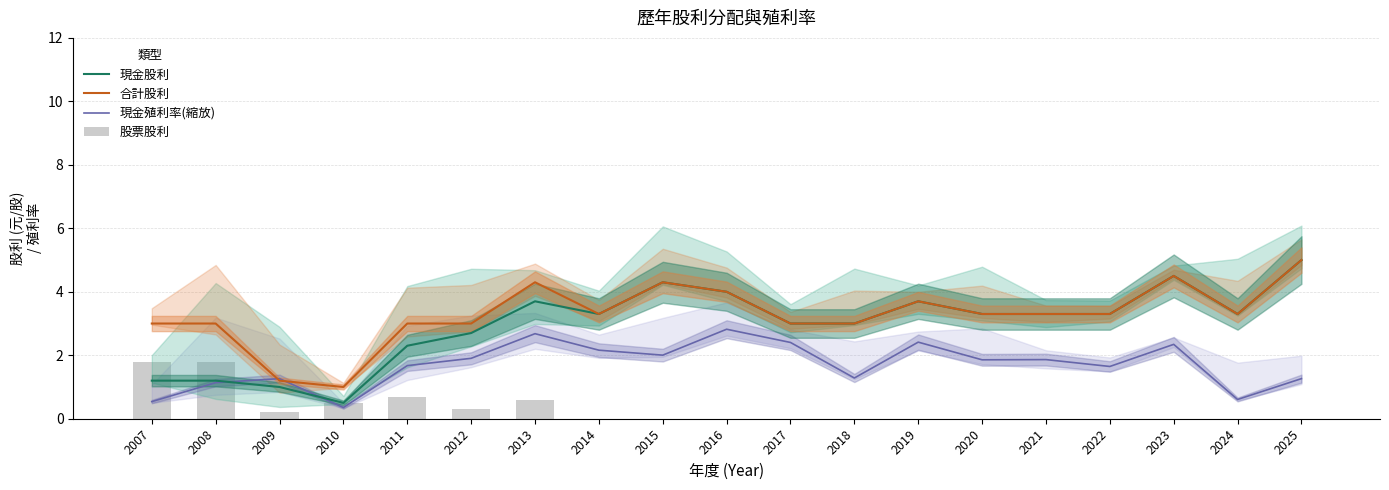

The 合計股利 series shows 7.1 at 2016. True or false?

False